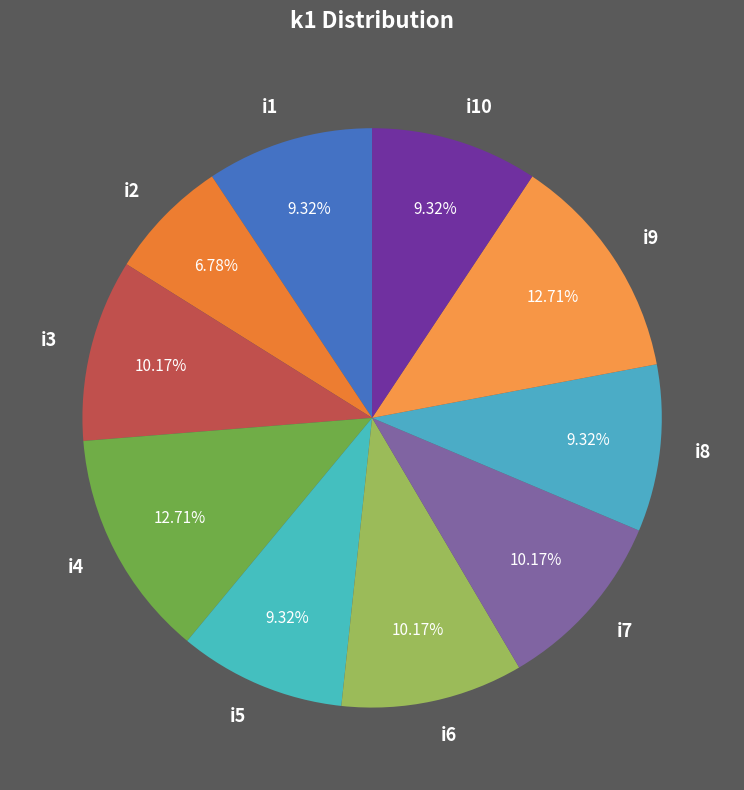

Which category has the smallest portion of the pie?

i2